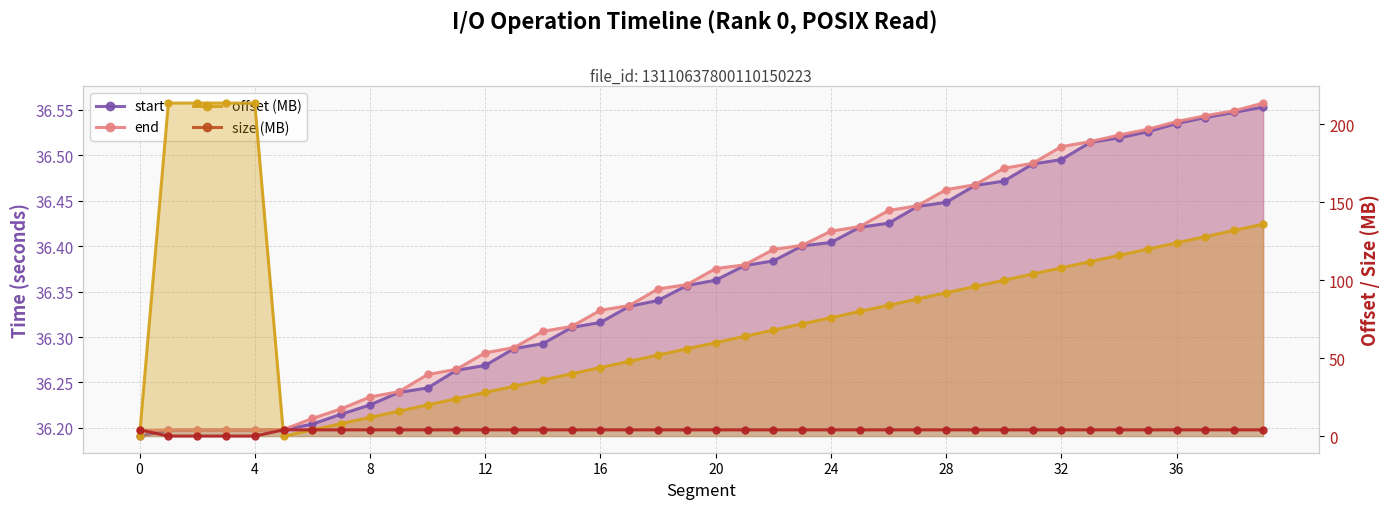

Which series has the largest total across all categories?

offset (MB)